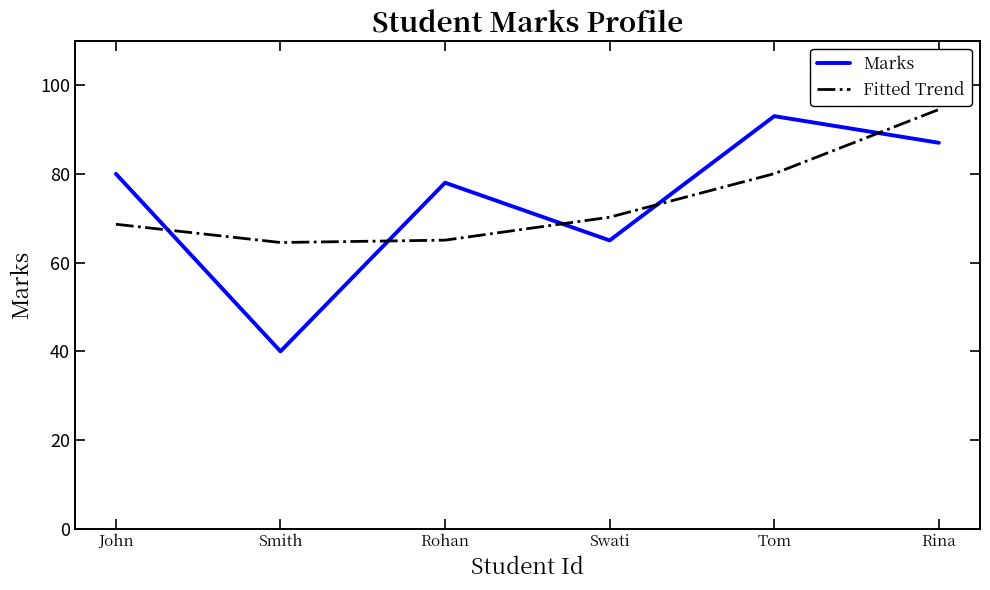

What are all the series names shown in the legend?

Marks, Fitted Trend